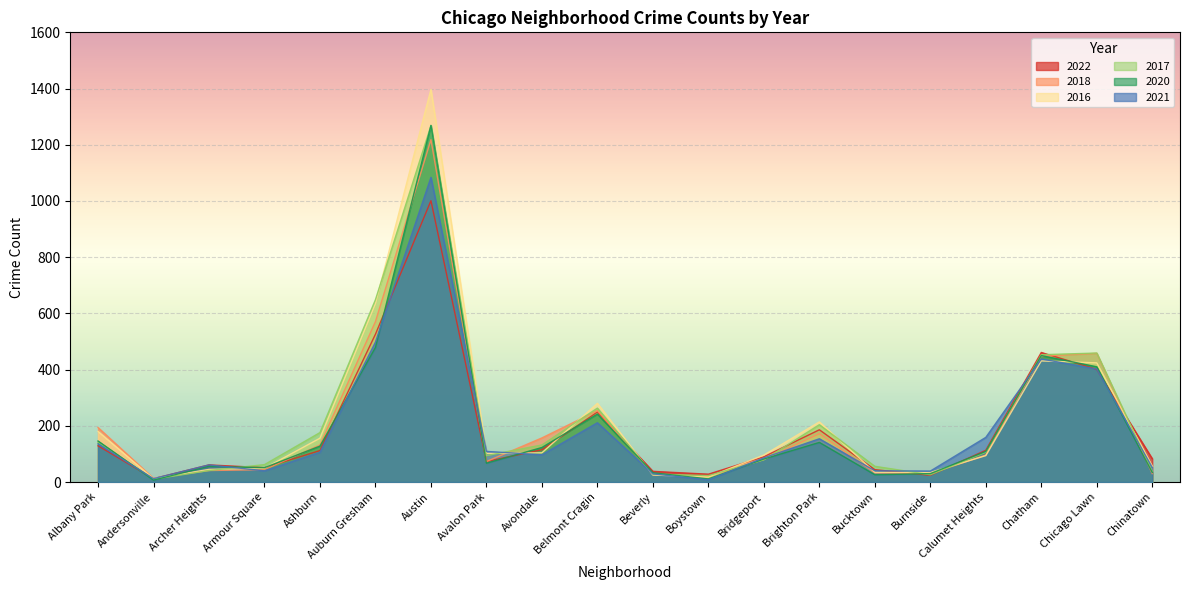

What are all the series names shown in the legend?

2022, 2018, 2016, 2017, 2020, 2021